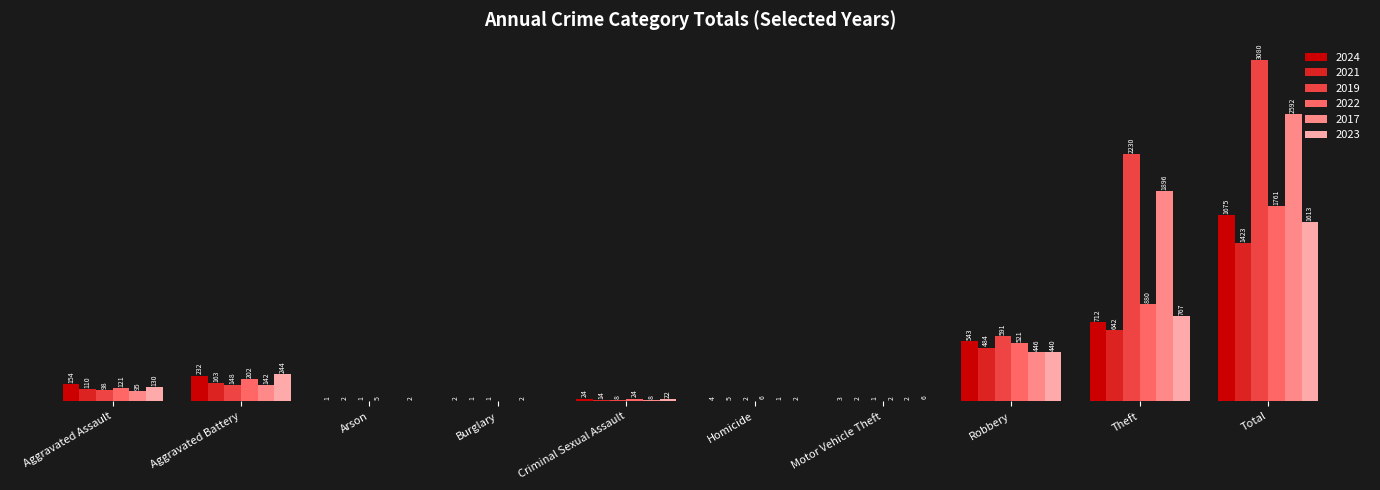

Is the value of 2024 at Arson greater than the value of 2022 at Total?

No